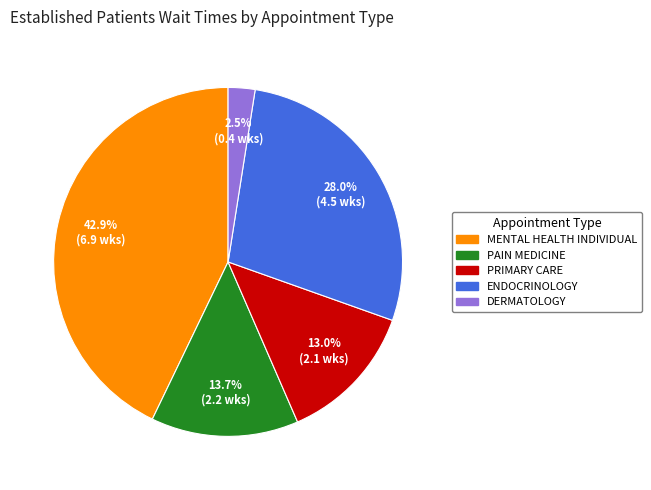

Between MENTAL HEALTH INDIVIDUAL and PRIMARY CARE, which is larger?

MENTAL HEALTH INDIVIDUAL